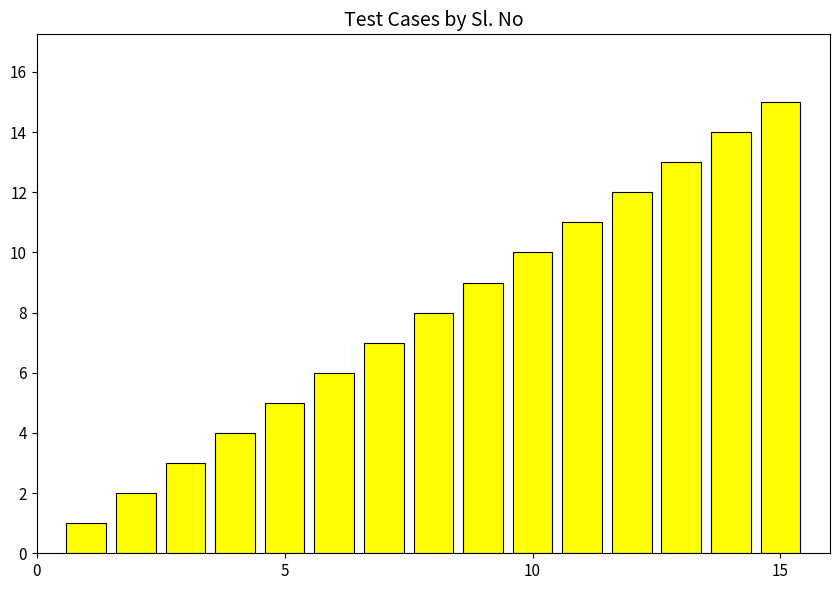

What is the average value?

8